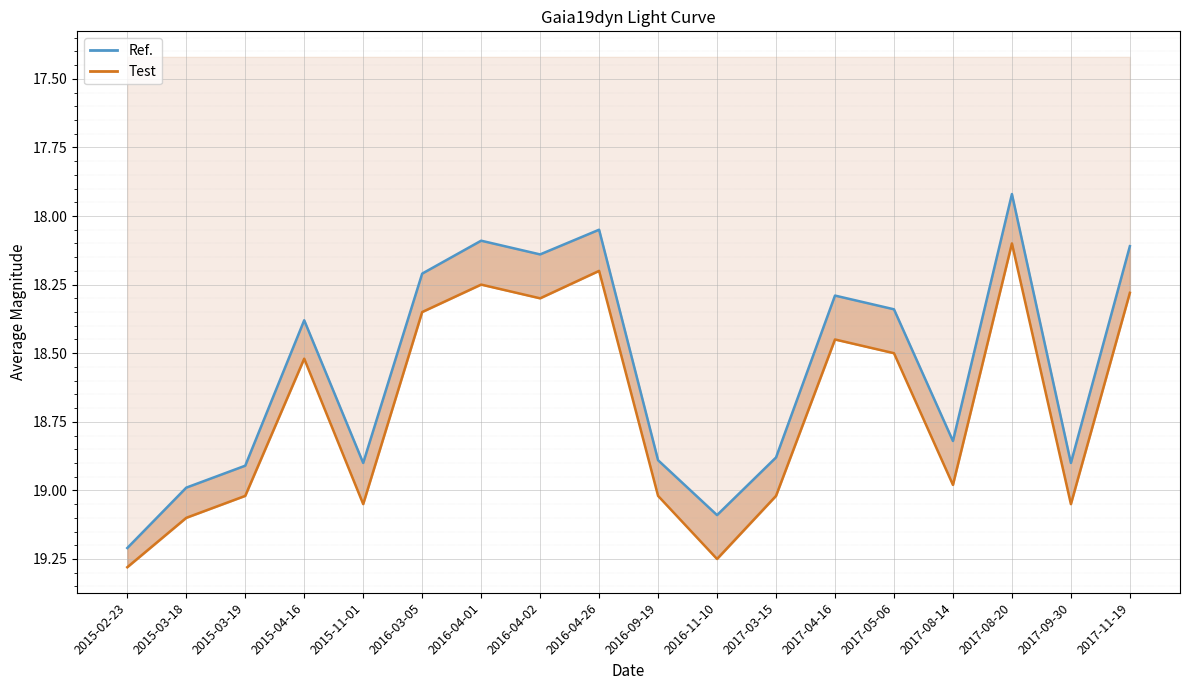

The Test series shows 8.9 at 2016-04-26. True or false?

False